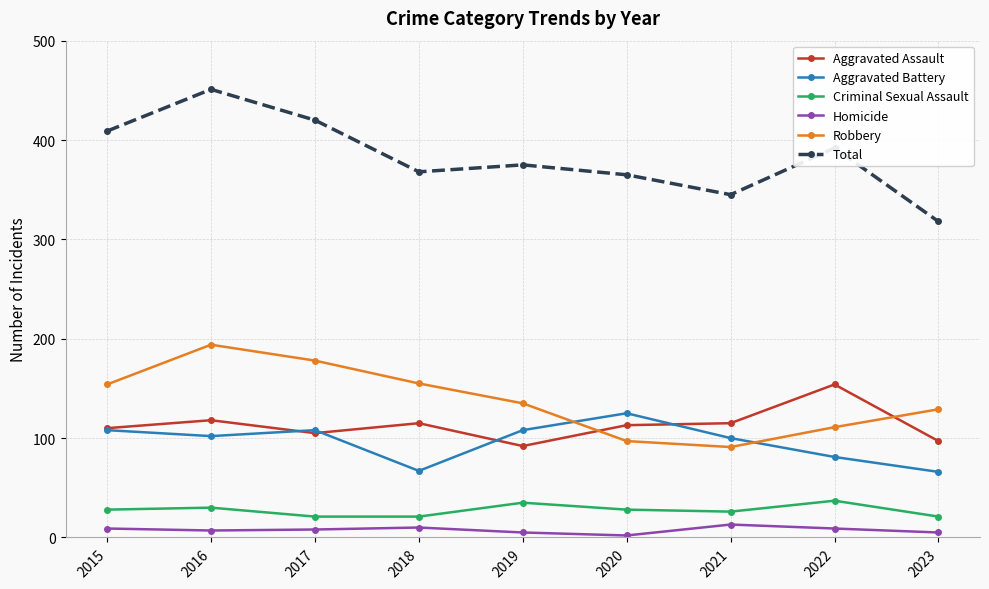

In Criminal Sexual Assault, how many points are higher than both neighbors (excluding endpoints)?

3